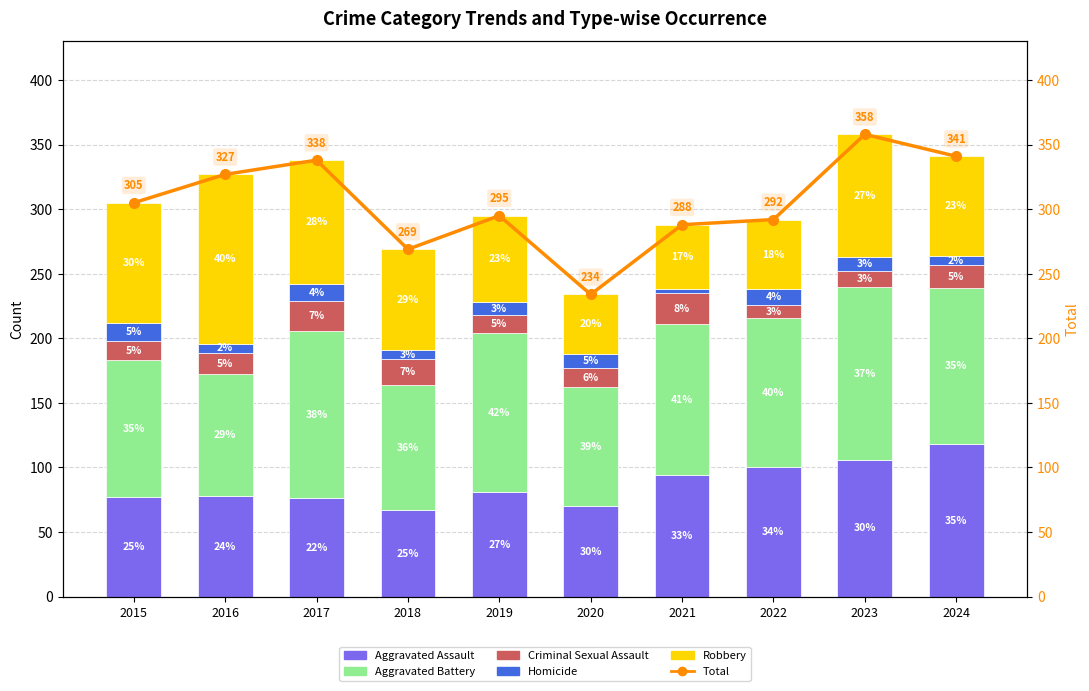

List the labels in order of Criminal Sexual Assault value, smallest first.

2022, 2023, 2019, 2015, 2020, 2016, 2024, 2018, 2017, 2021